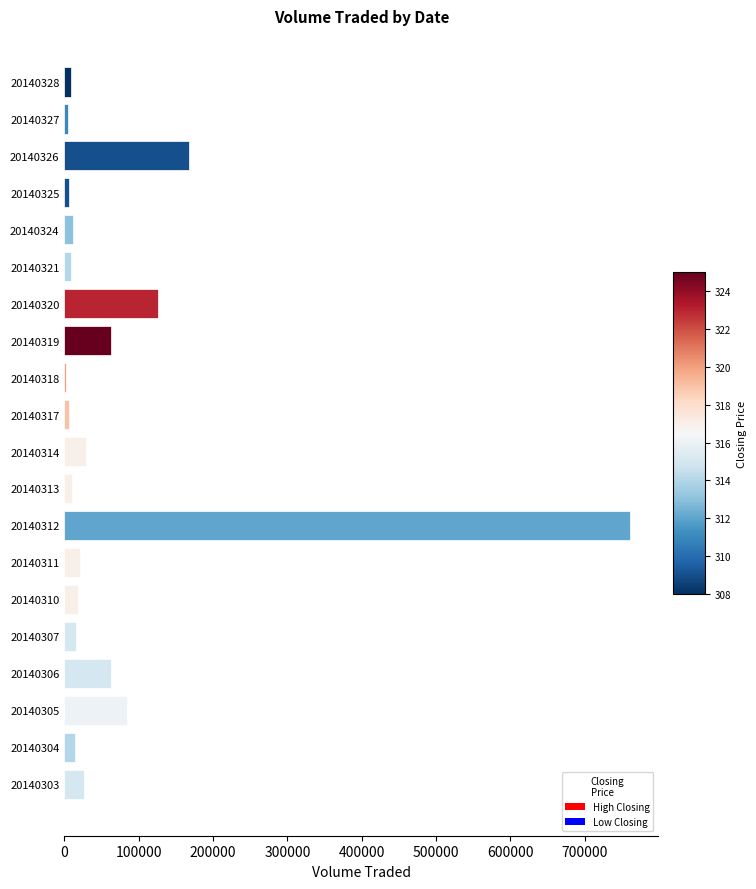

What is the difference between the maximum and minimum values?

758300